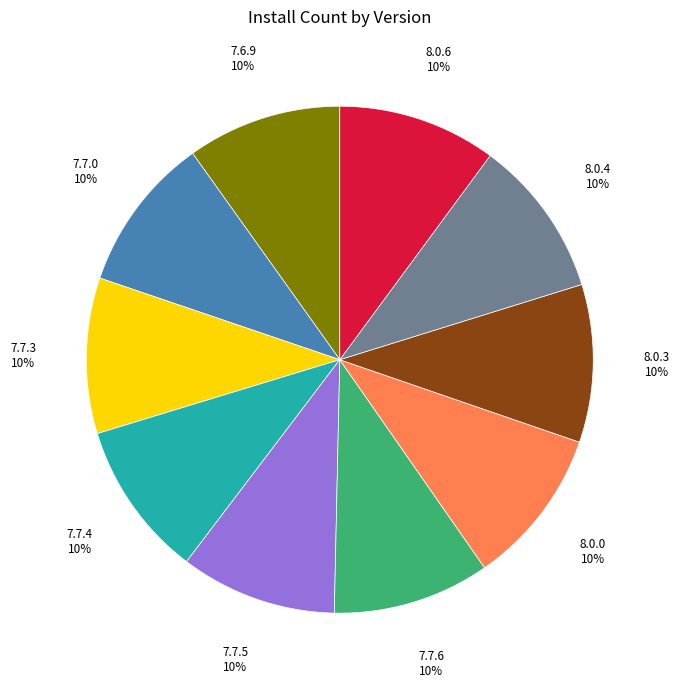

Combined, do 7.7.3 and 7.7.4 account for over 50%?

No